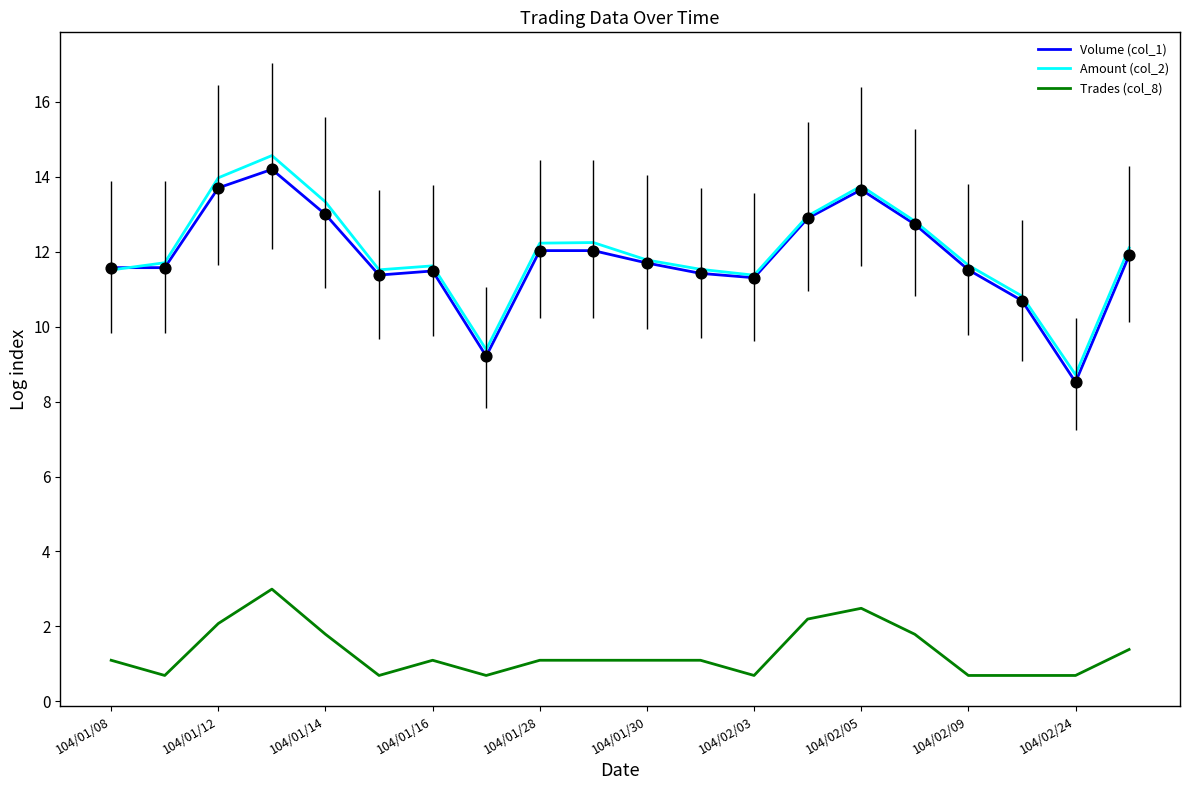

What is the minimum value for Volume (col_1)?

8.5